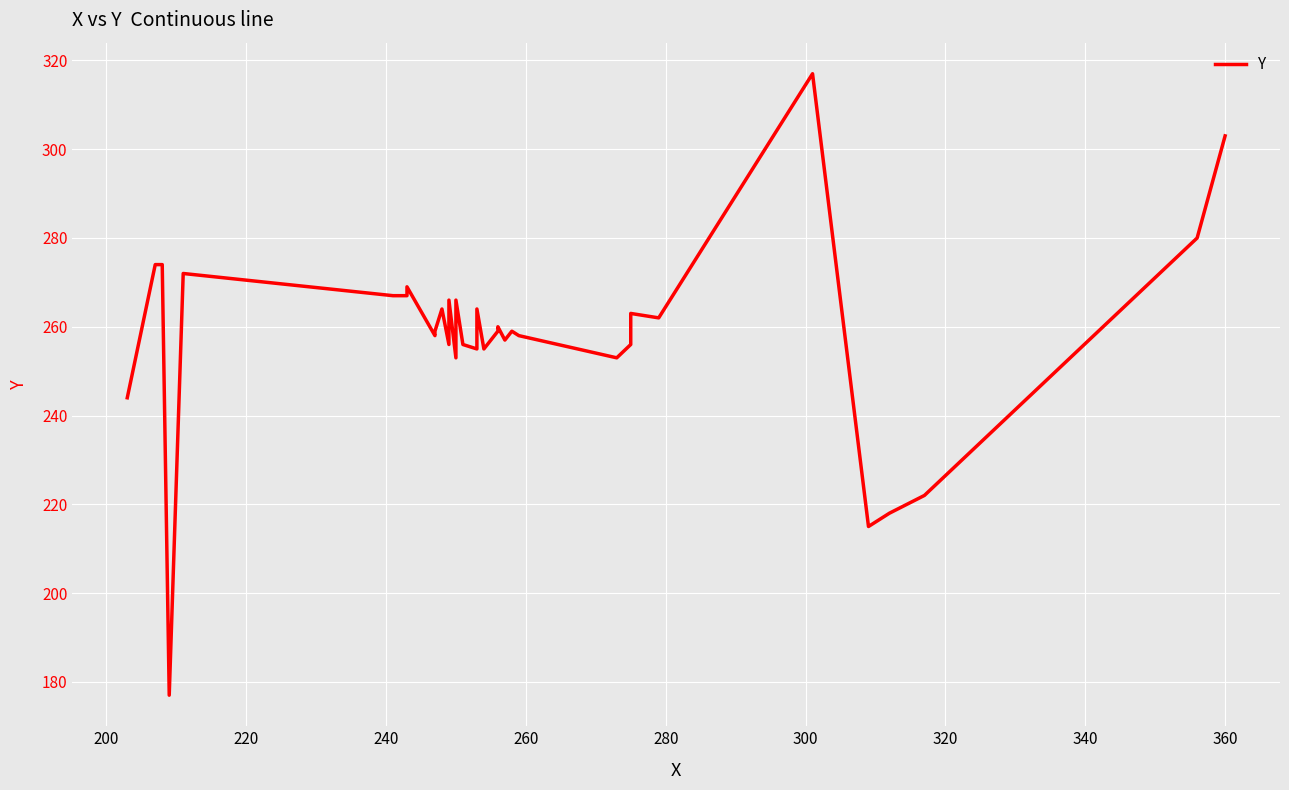

What is the difference between the second highest and minimum values?

126